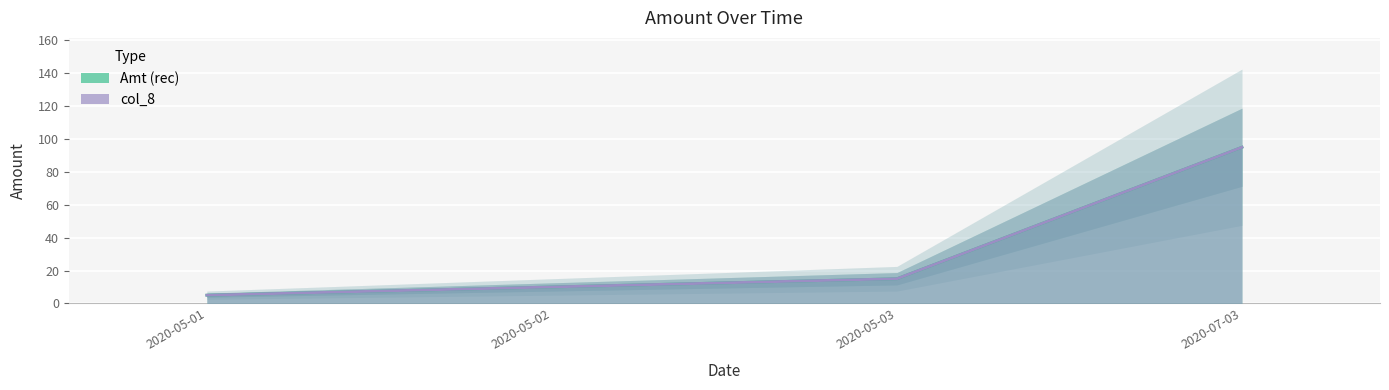

Does the chart display data point markers on the line(s)?

No